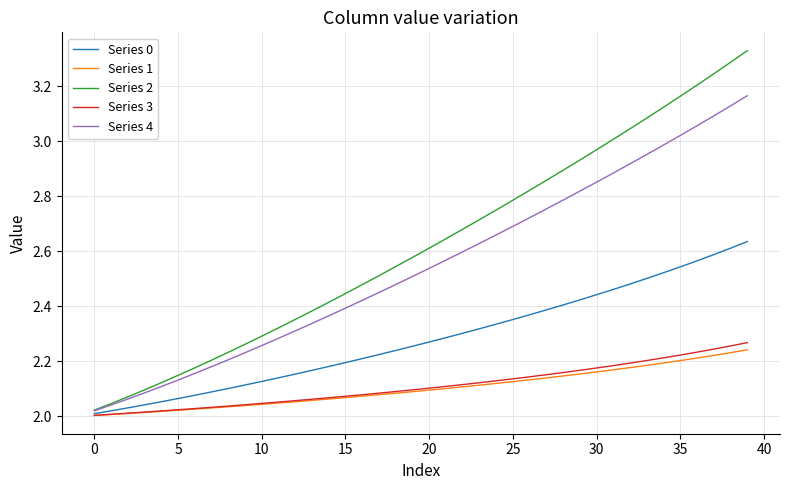

Which series has the widest spread of values?

Series 2